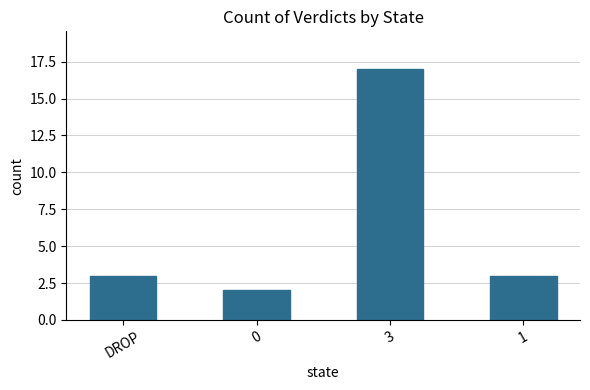

What is the average value?

6